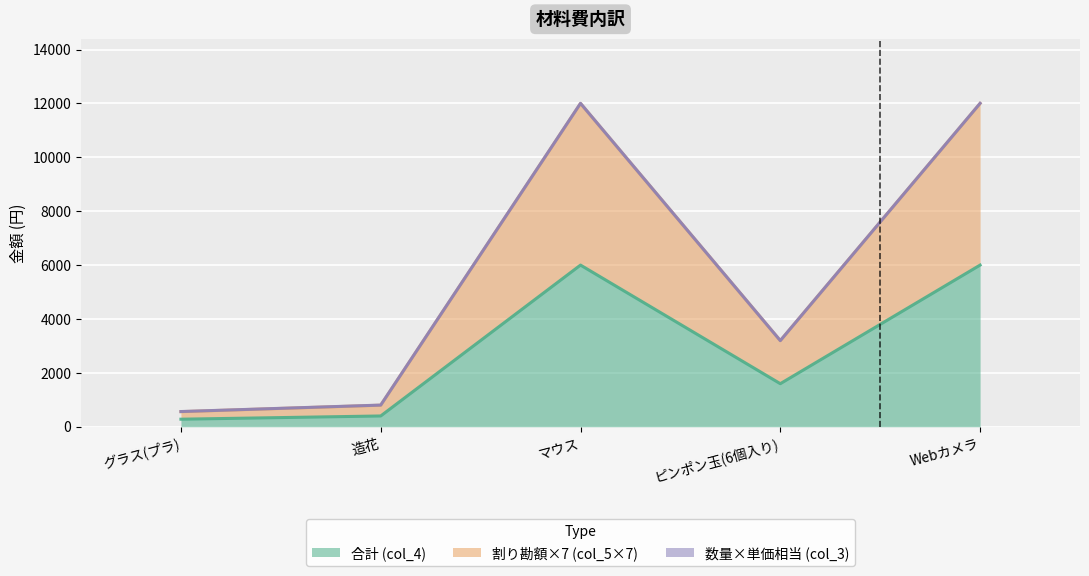

What is the value of the 合計 (col_4) point at the 5th from the left?

6000